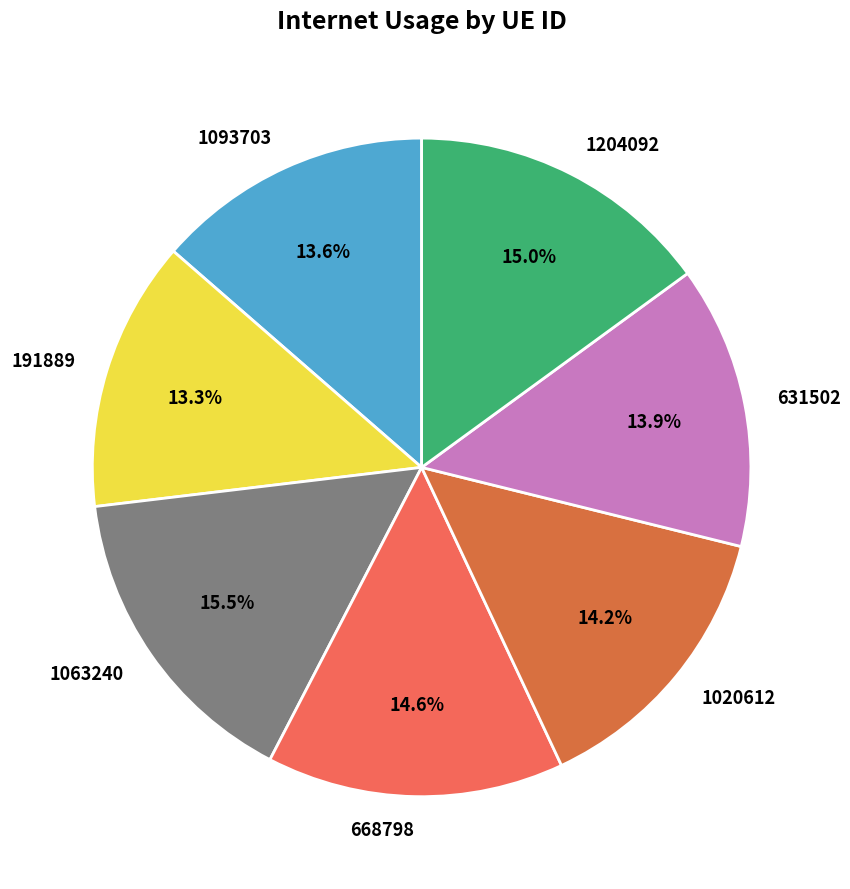

What is the largest slice in the pie chart?

1063240